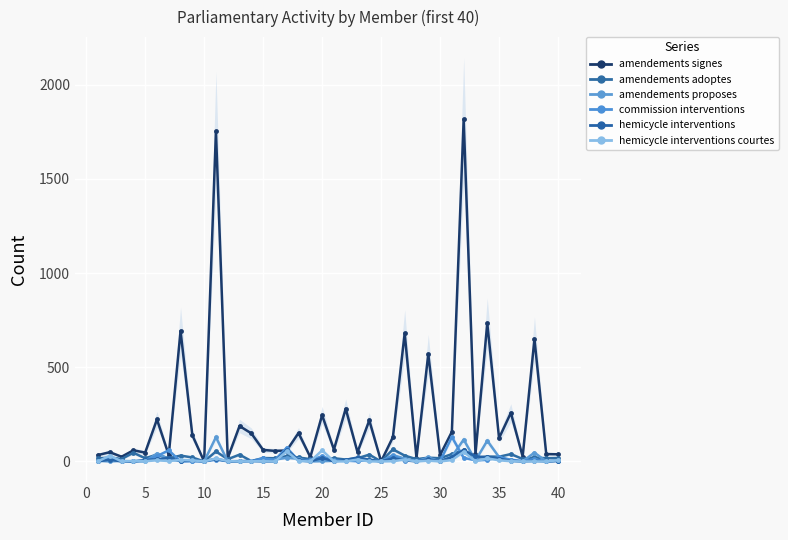

How many positive values does the hemicycle_interventions series have?

27